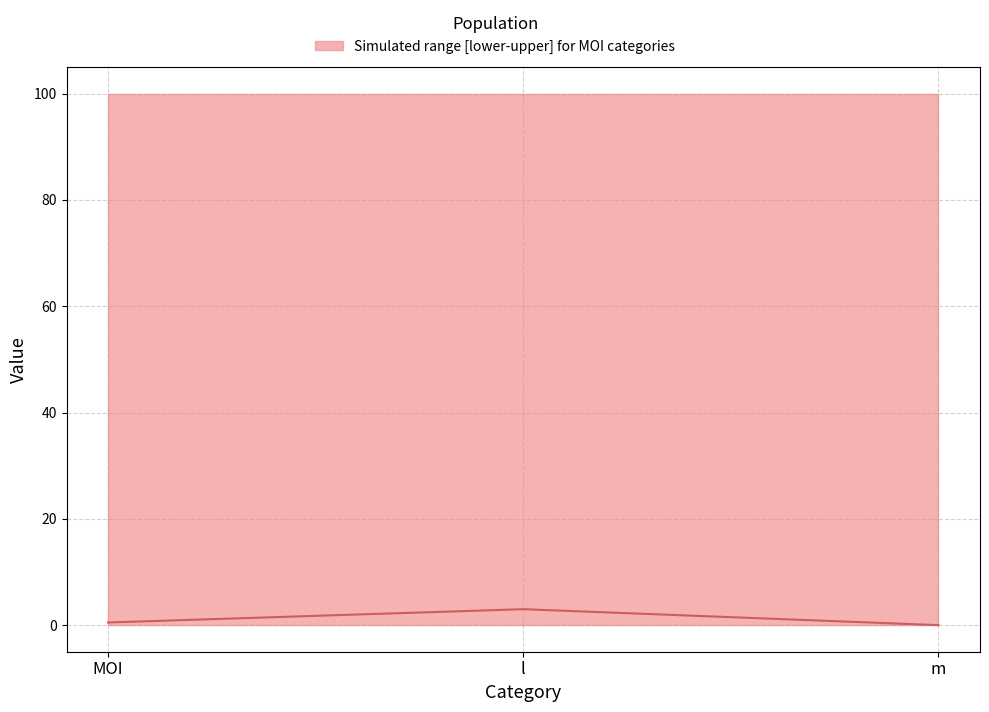

How many lines are shown in the chart?

1